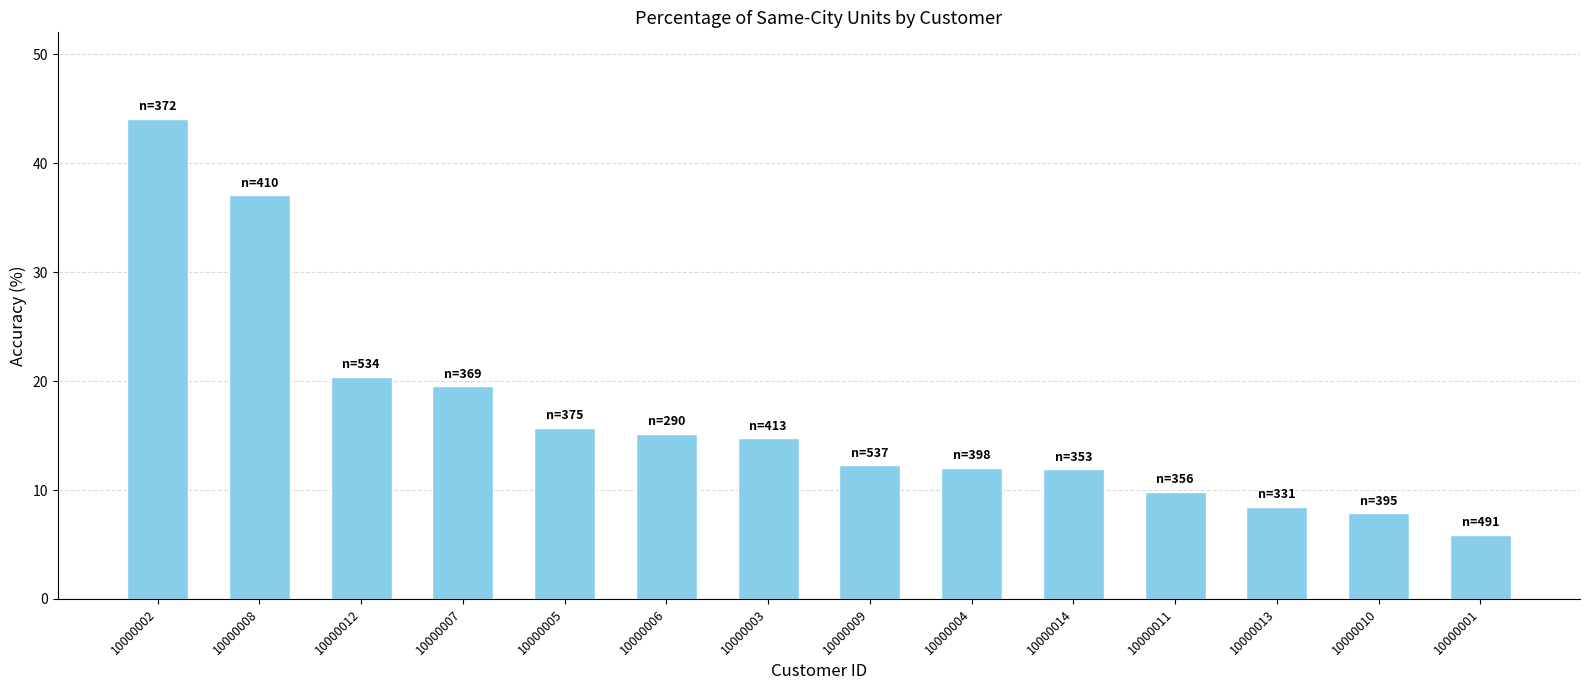

What is the sum of the values at 10000001 and 10000002?

50.0